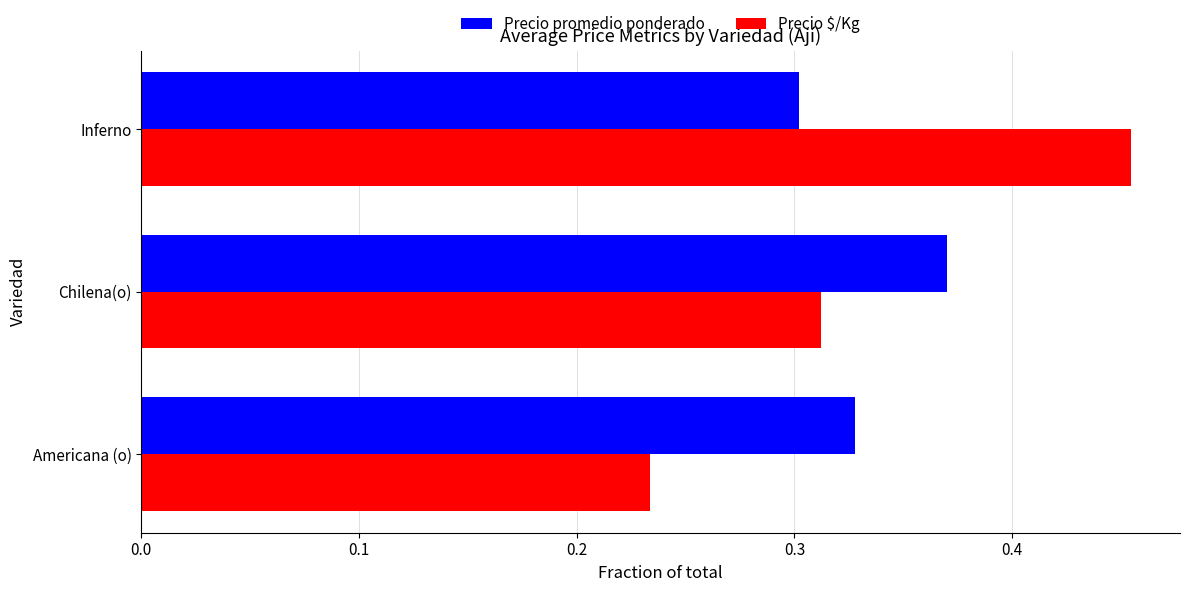

What are all the series names shown in the legend?

Precio promedio ponderado, Precio $/Kg